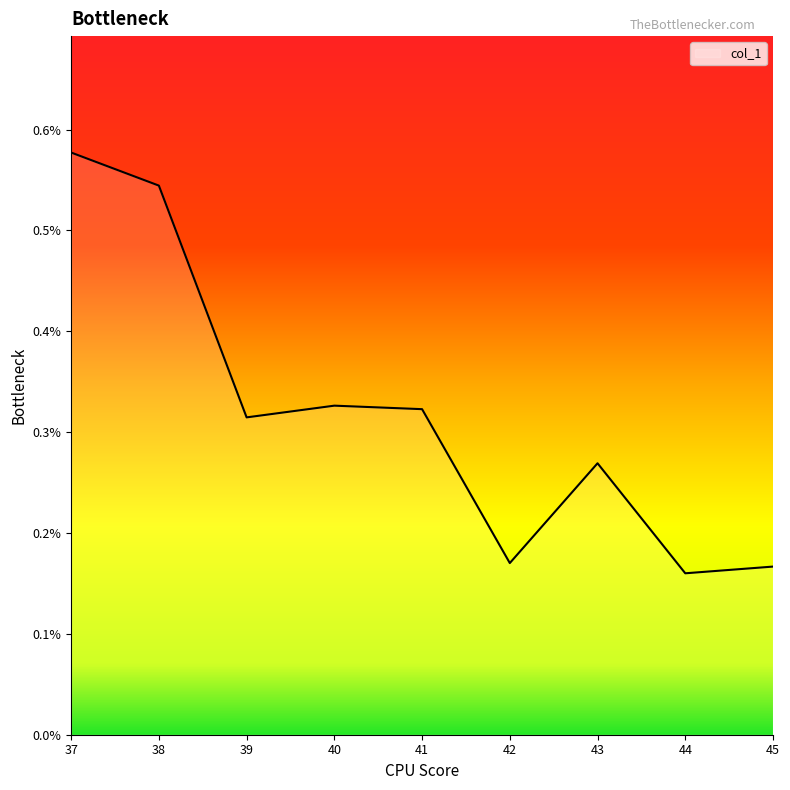

Does the chart have visible grid lines?

No